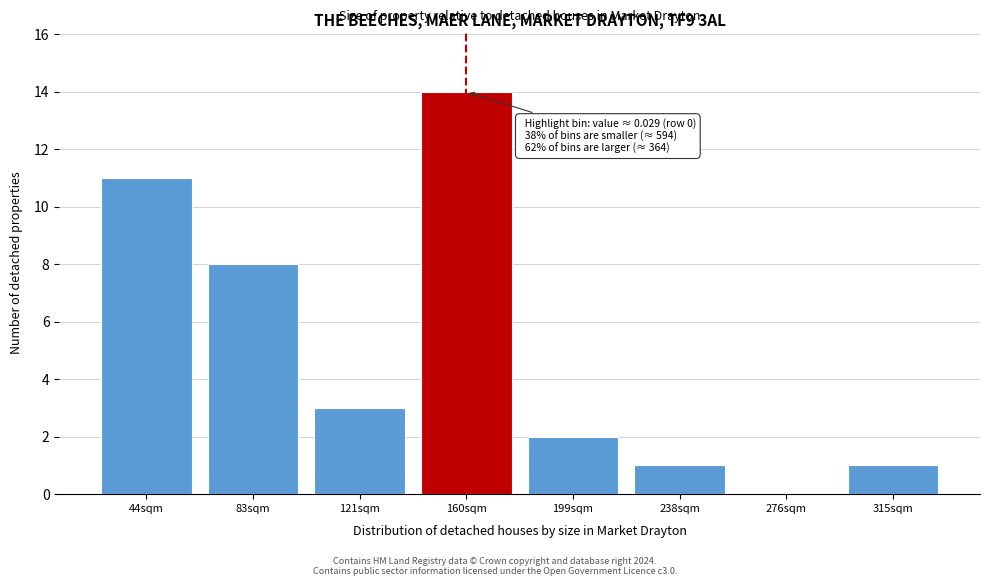

Reading left to right, list all the values displayed in this chart.

44sqm=11	83sqm=8	121sqm=3	160sqm=14	199sqm=2	238sqm=1	276sqm=0	315sqm=1